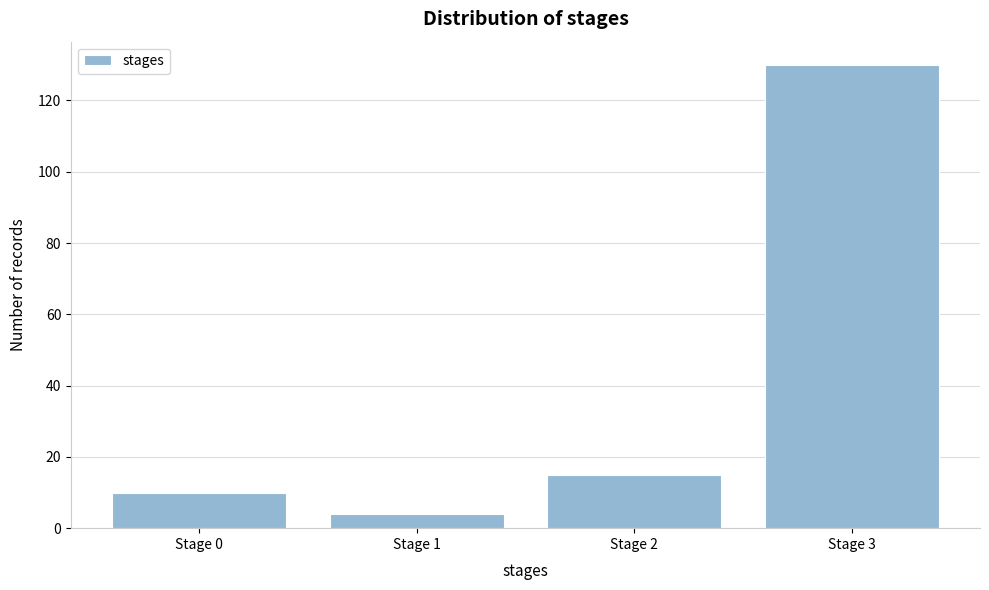

Reading left to right, what are all the values shown in this chart?

Stage 0=10	Stage 1=4	Stage 2=15	Stage 3=130